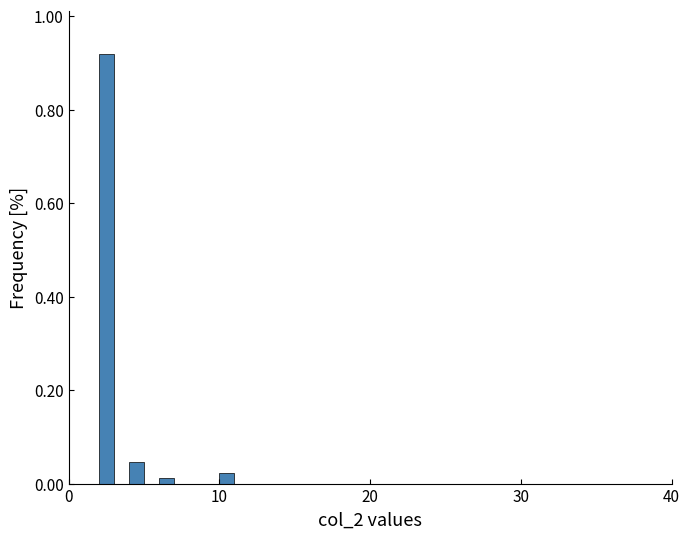

Read against the x-axis, roughly where is the centre of the tallest bar?

3